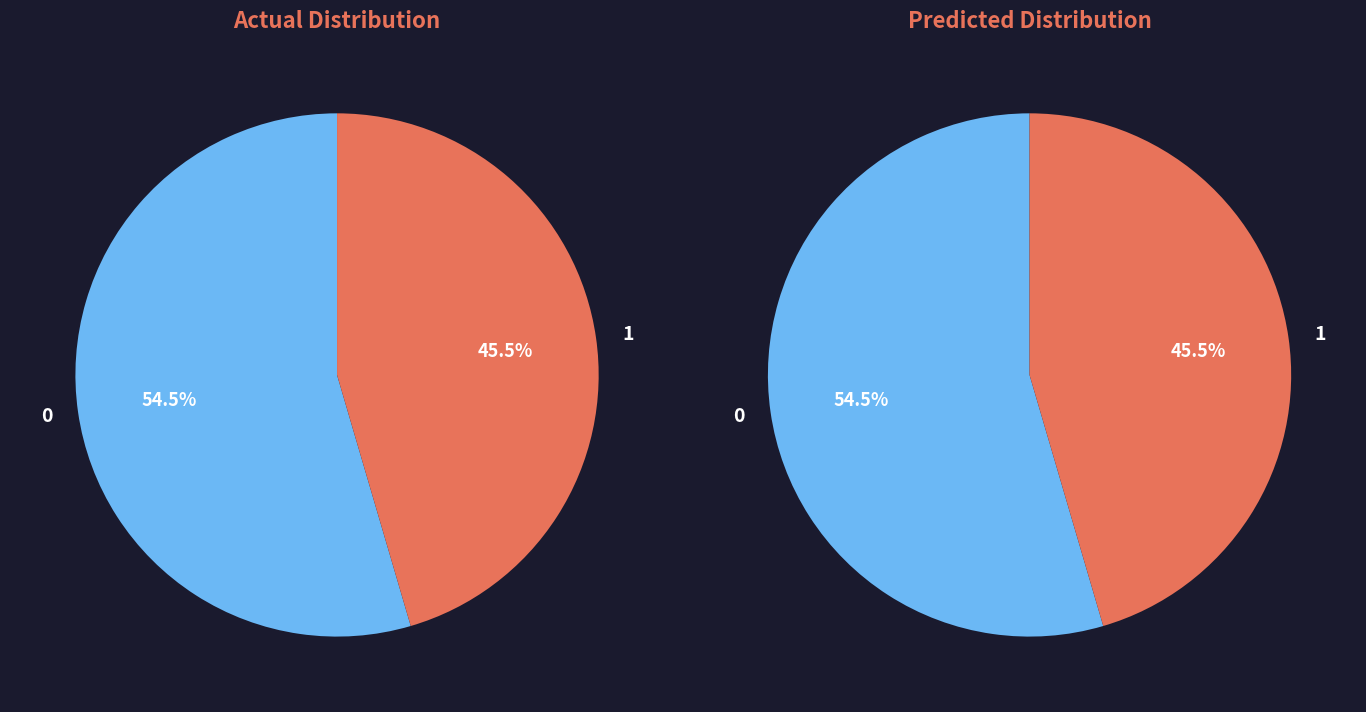

Is 9 the majority of the pie?

No